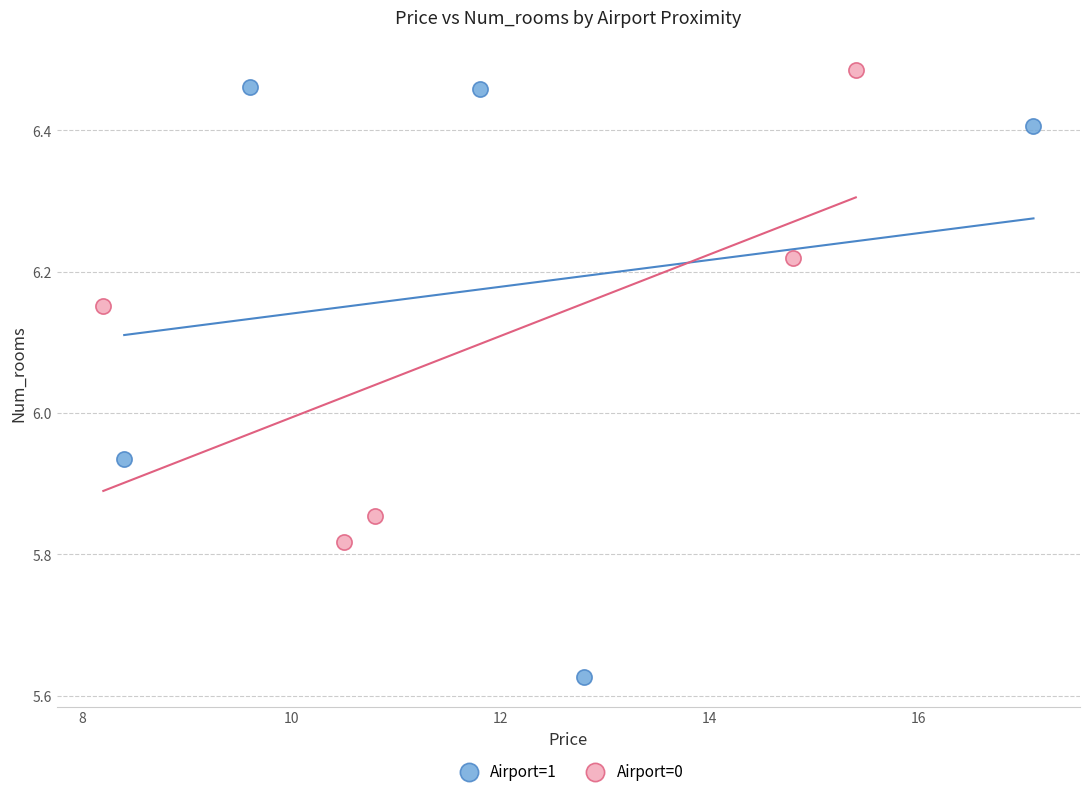

Which series reaches the minimum Y coordinate?

Airport=1